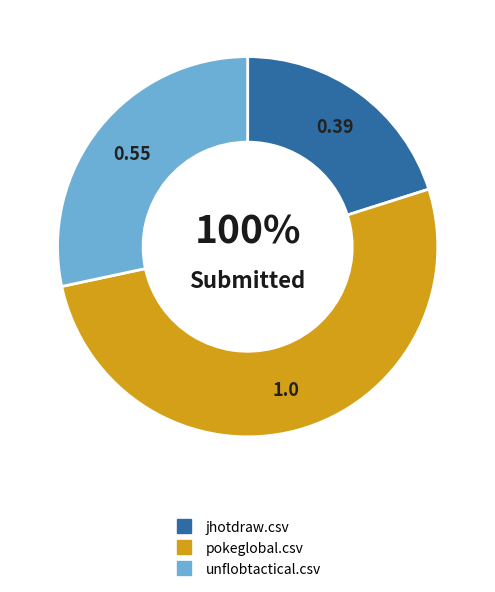

Rank the categories by value from highest to lowest.

pokeglobal.csv, unflobtactical.csv, jhotdraw.csv